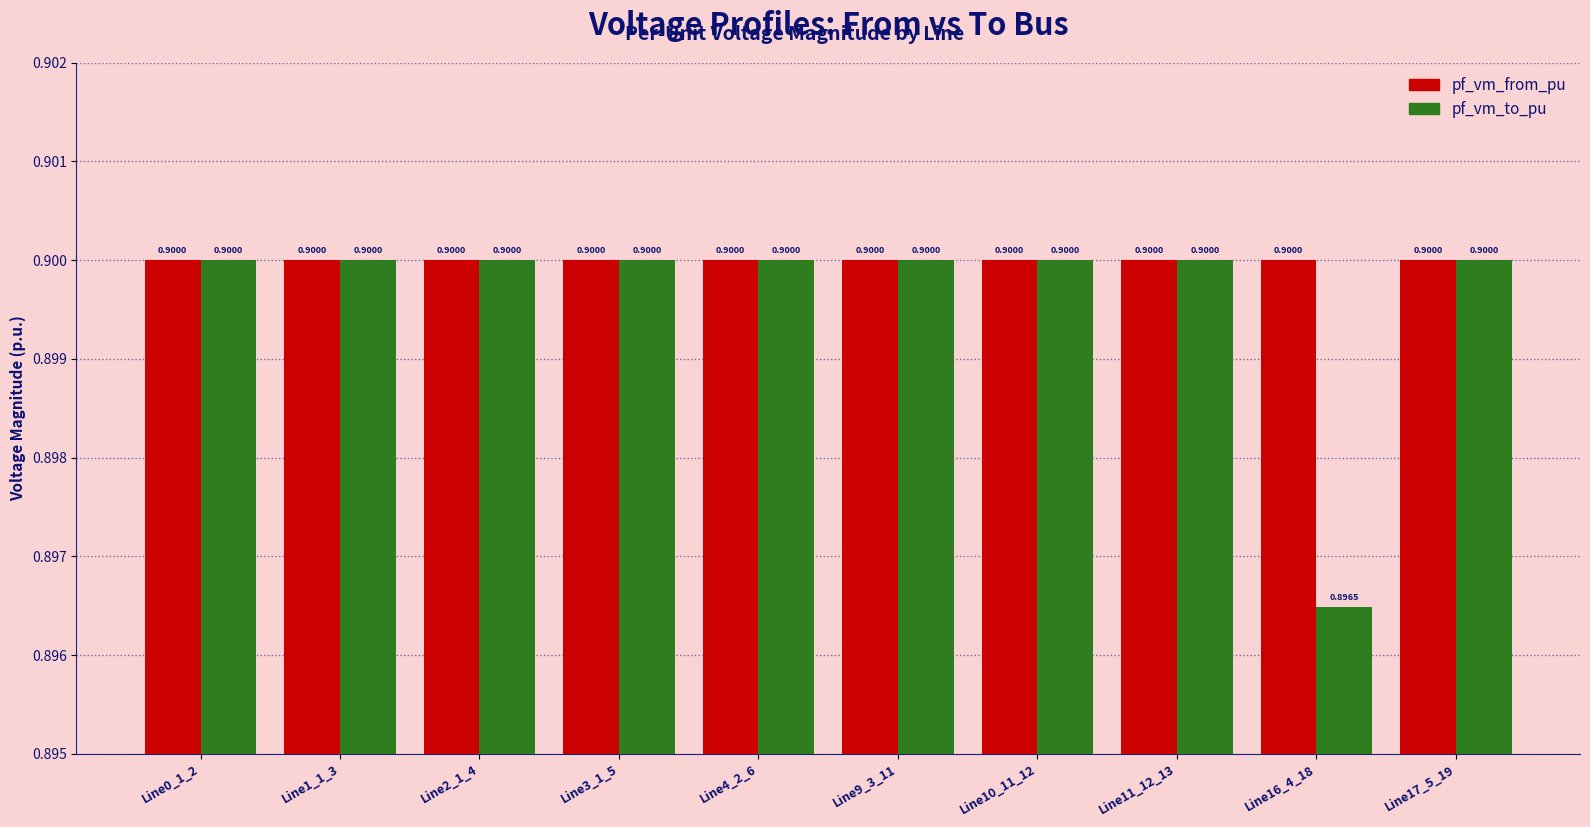

Rank the series by their average value, from highest to lowest.

pf_vm_from_pu, pf_vm_to_pu